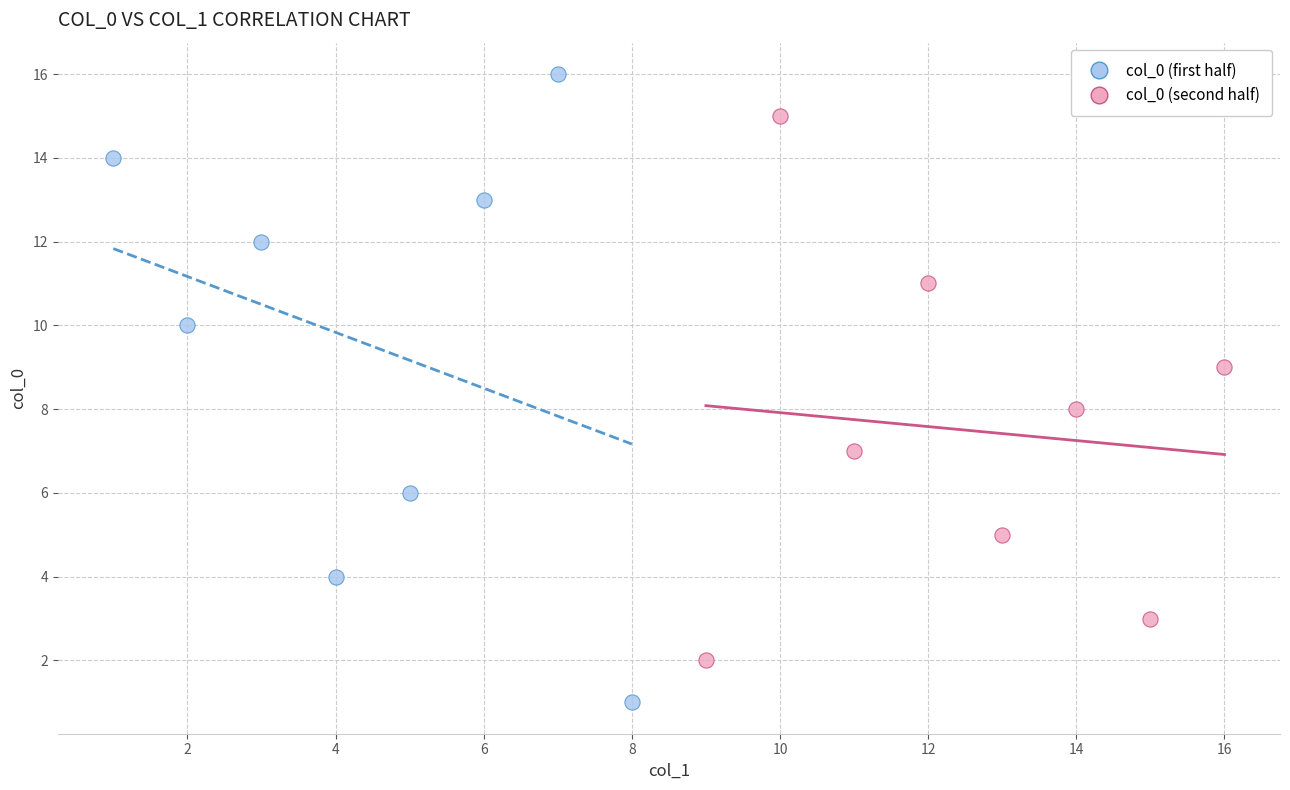

Which series reaches the maximum Y coordinate?

col_0 (first half)